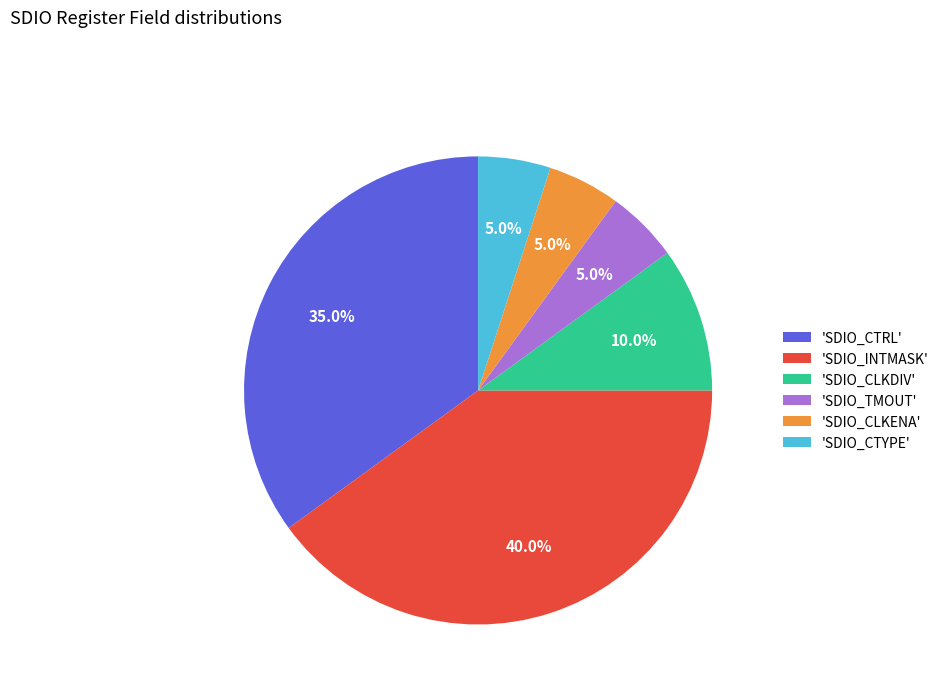

Which slice is the largest?

'SDIO_INTMASK'